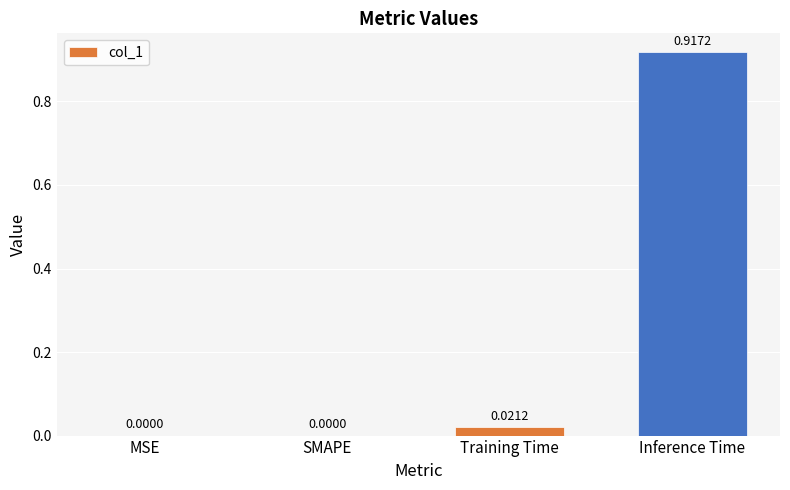

What is the change in value from Training Time to Inference Time?

+0.9